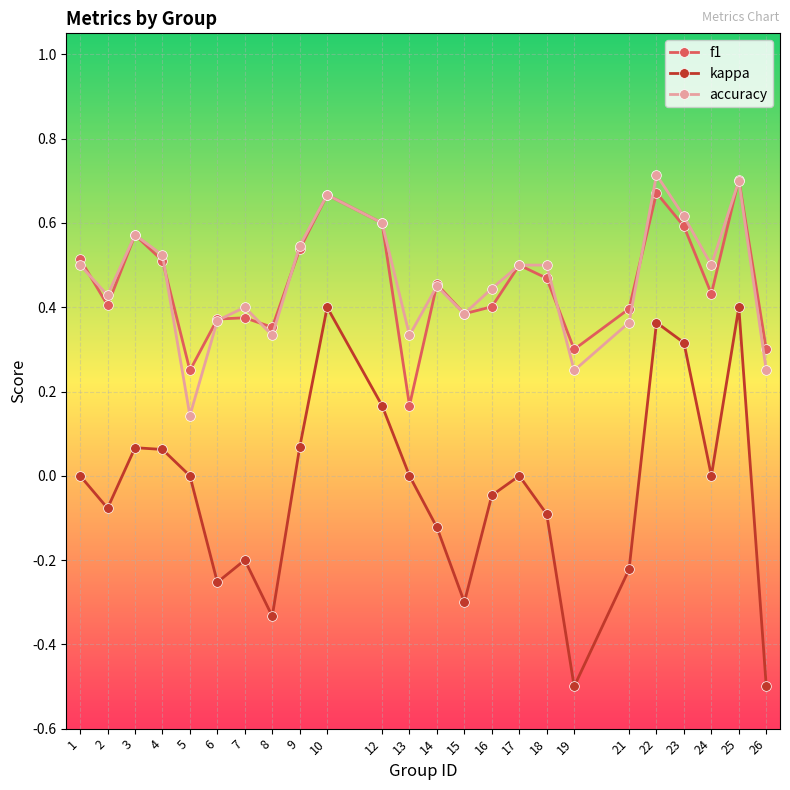

How many categories are shown in the chart?

24